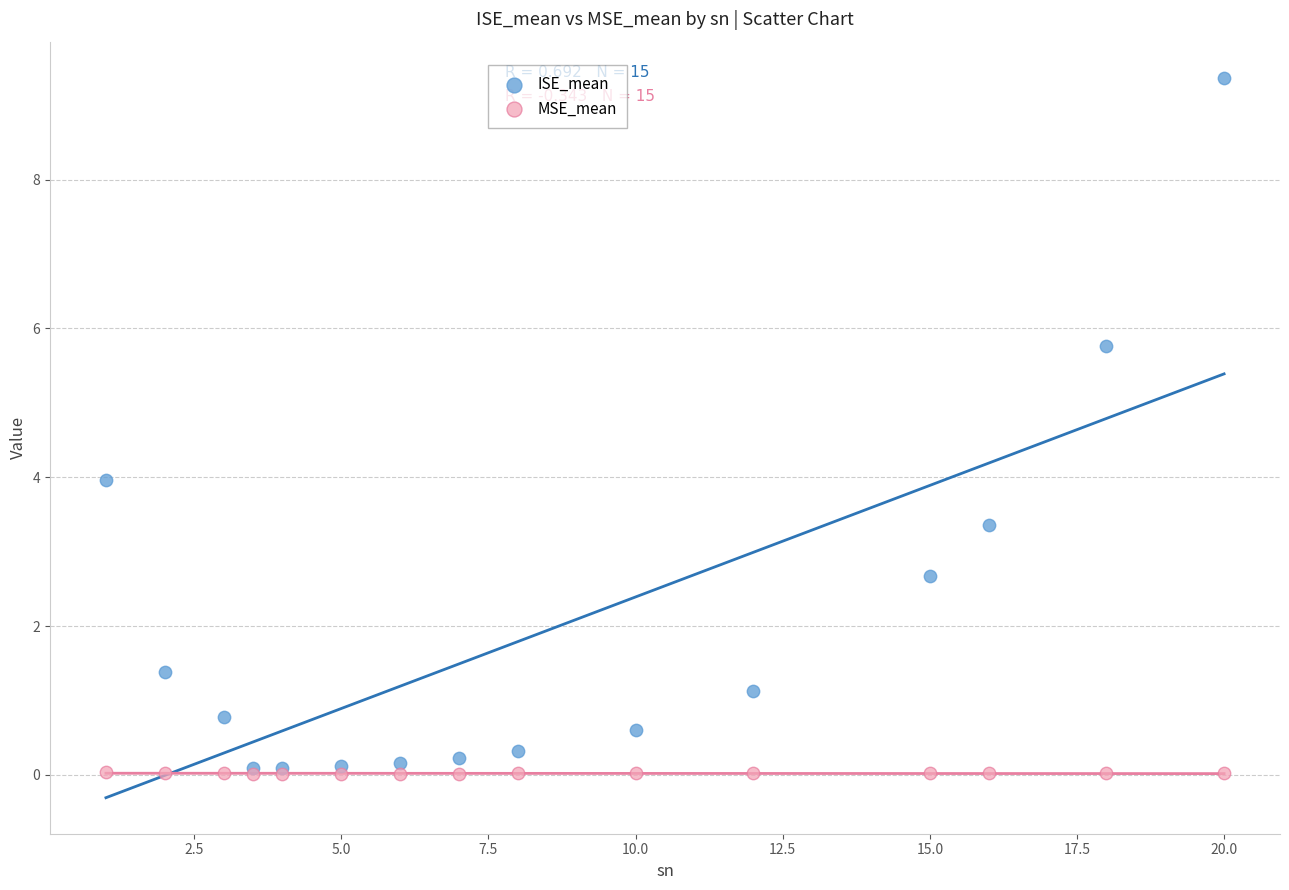

What are all the series names shown in the legend?

ISE_mean, MSE_mean